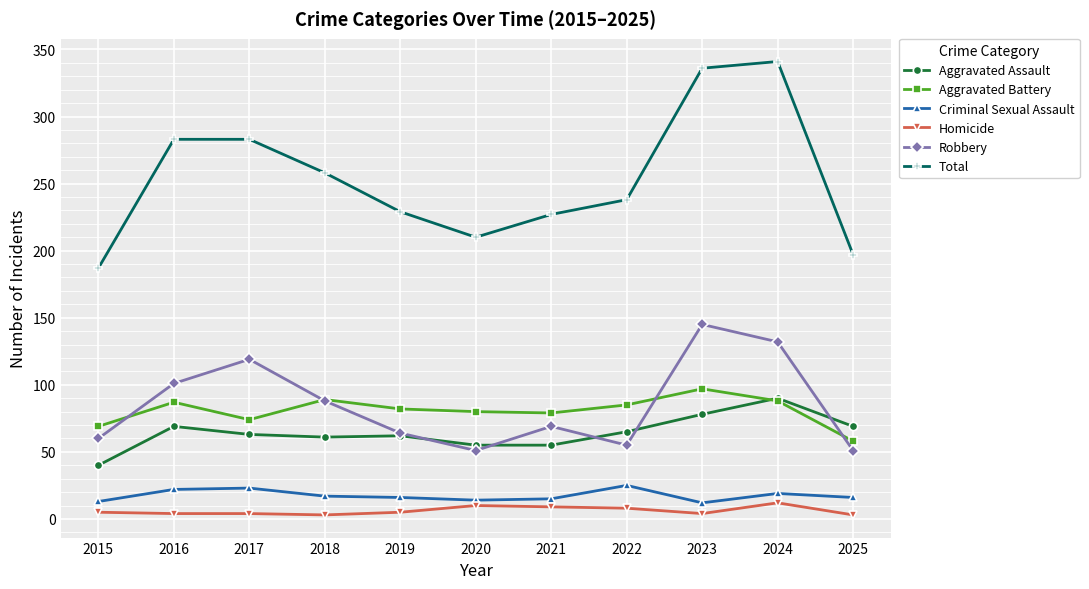

How many data points in Robbery are less than 69?

5